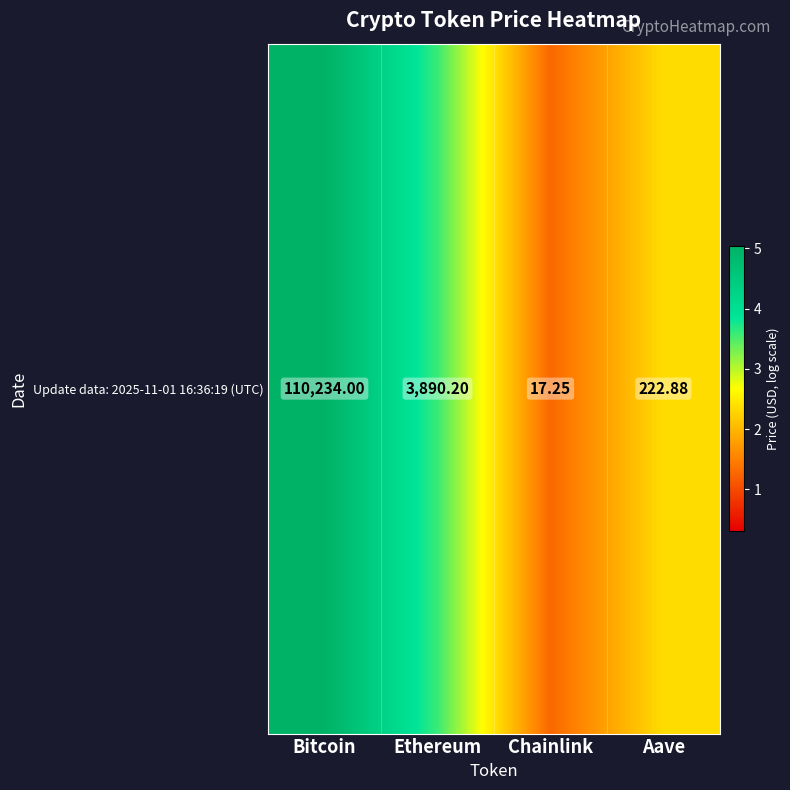

How many data points does each series have?

4